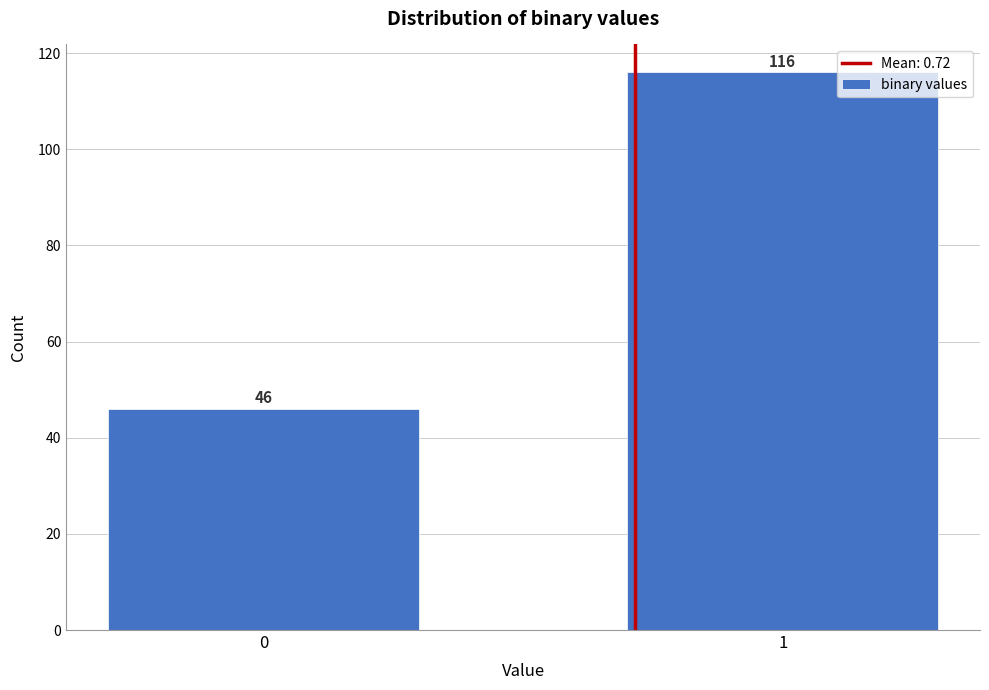

Reading left to right, transcribe all the data shown in this chart.

46	116